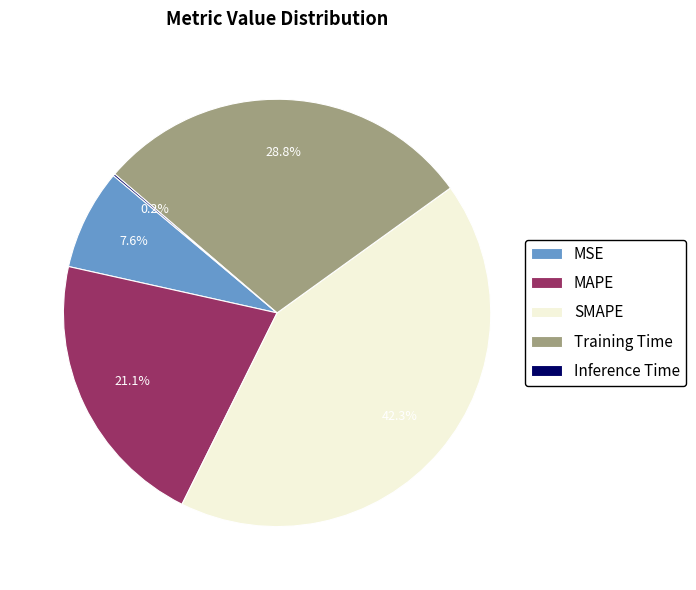

To the nearest percent, what portion does SMAPE represent?

42%